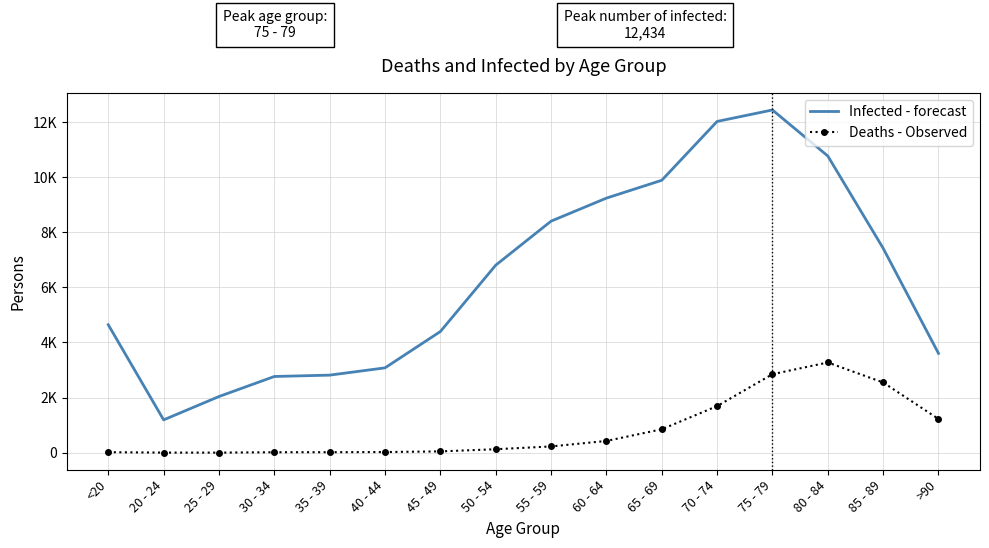

What is the difference between the second highest and minimum values in the Infected - forecast series?

10827